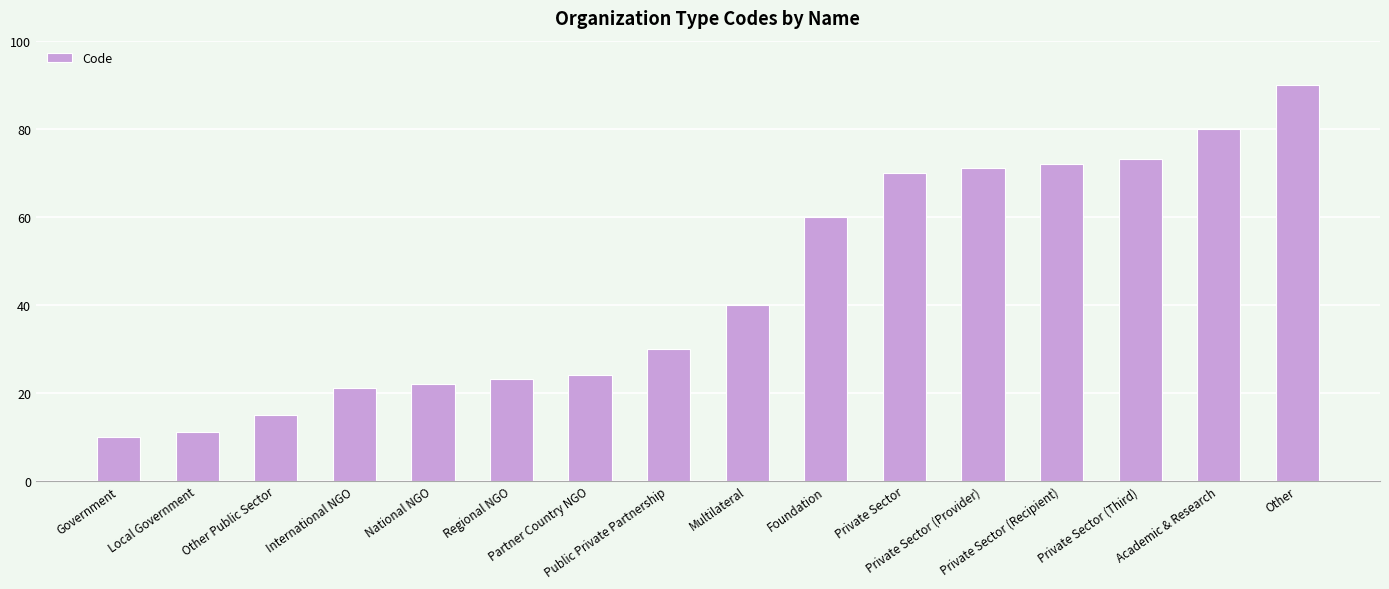

What is the difference between the maximum and minimum values?

80